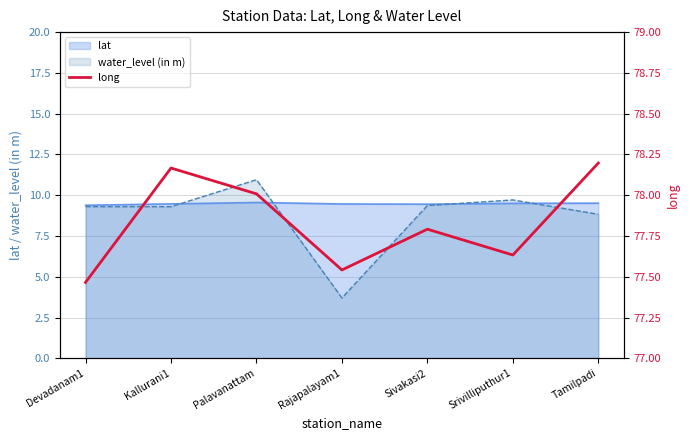

What is the greatest value displayed?

78.2